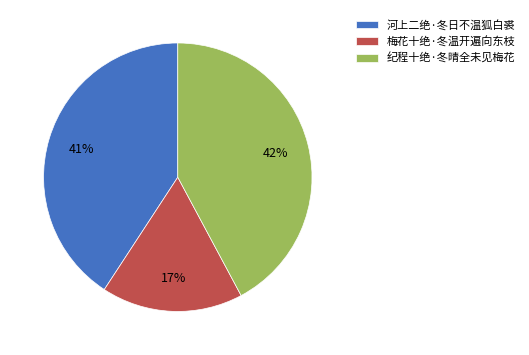

The 纪程十绝·冬晴全未见梅花 slice represents 50% of the pie. True or false?

False